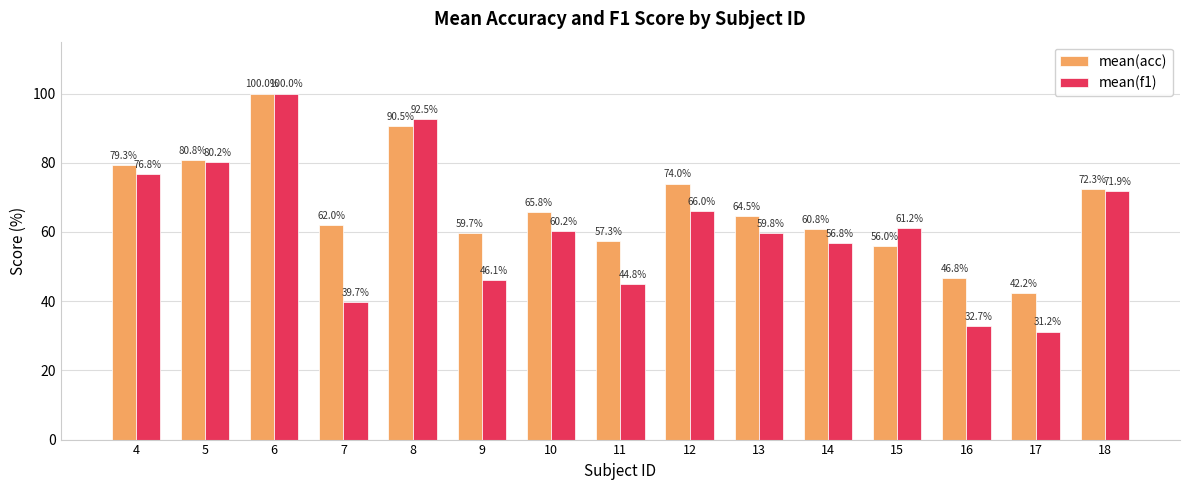

At which label is mean(acc) closest to 71?

18